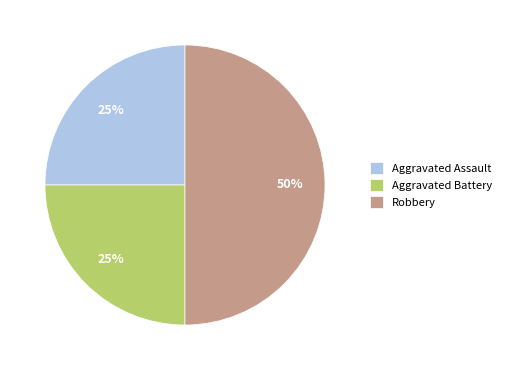

To the nearest percent, what percentage of the pie is Robbery?

50%